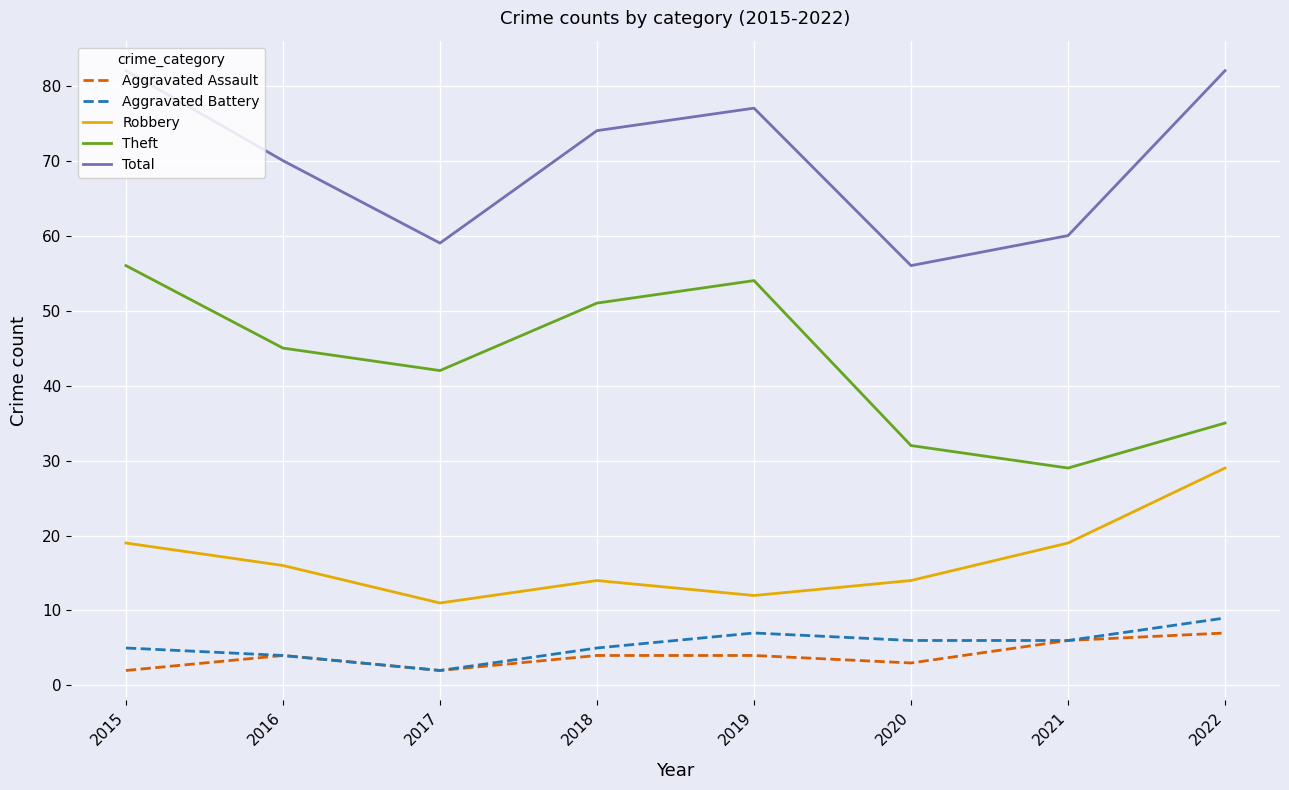

Which category has the highest value in the Aggravated Battery series?

2022